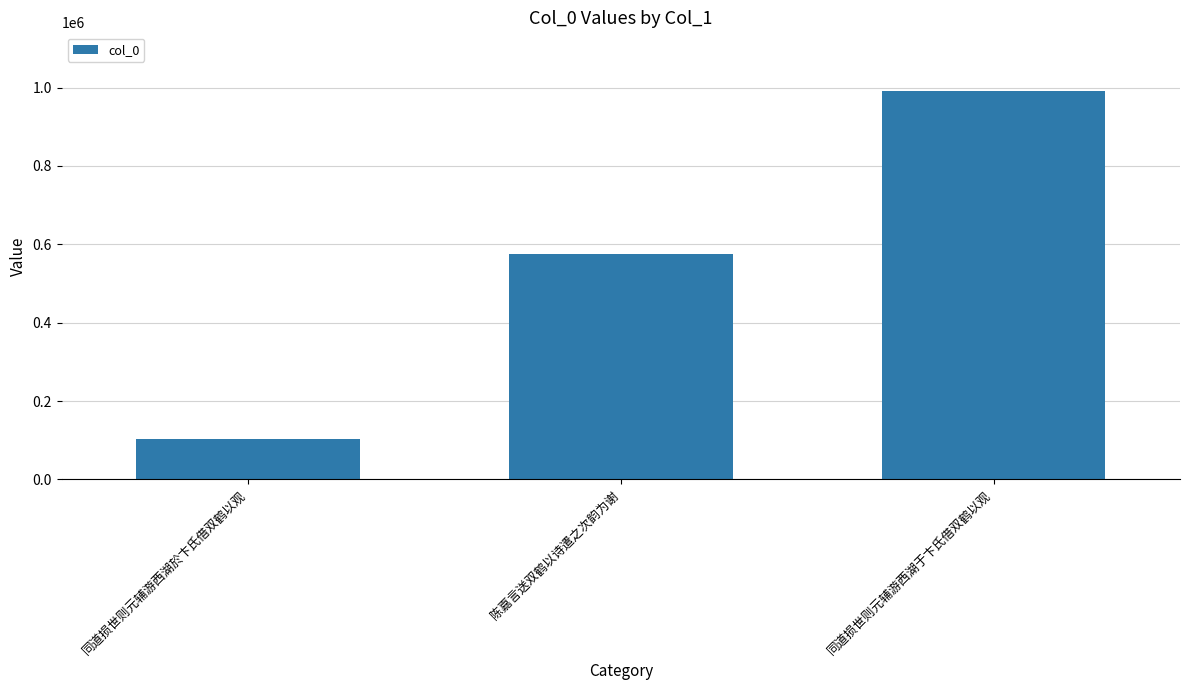

Count the values in the range 103185 to 991984.

3